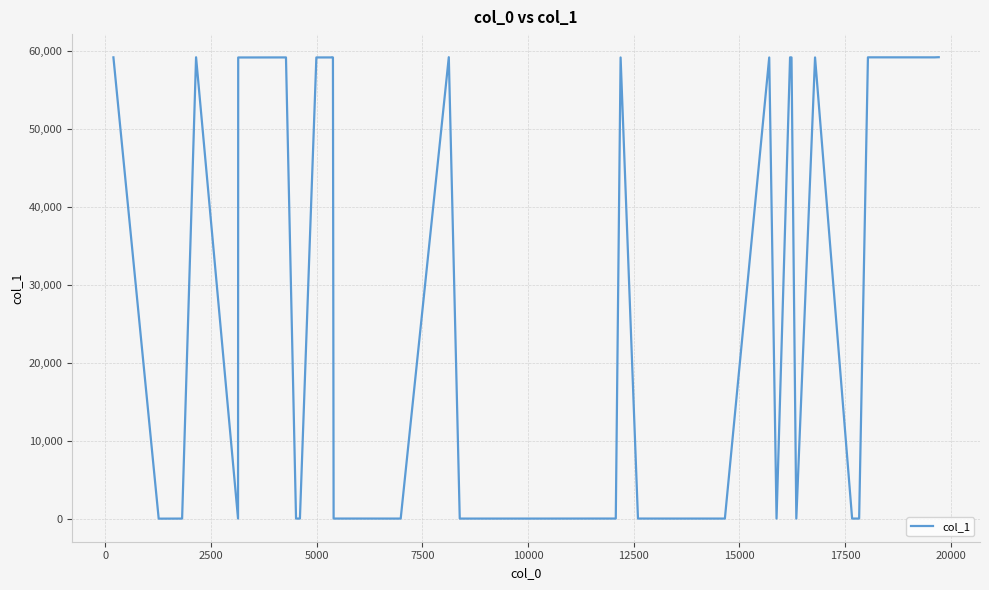

How many lines are shown in the chart?

1